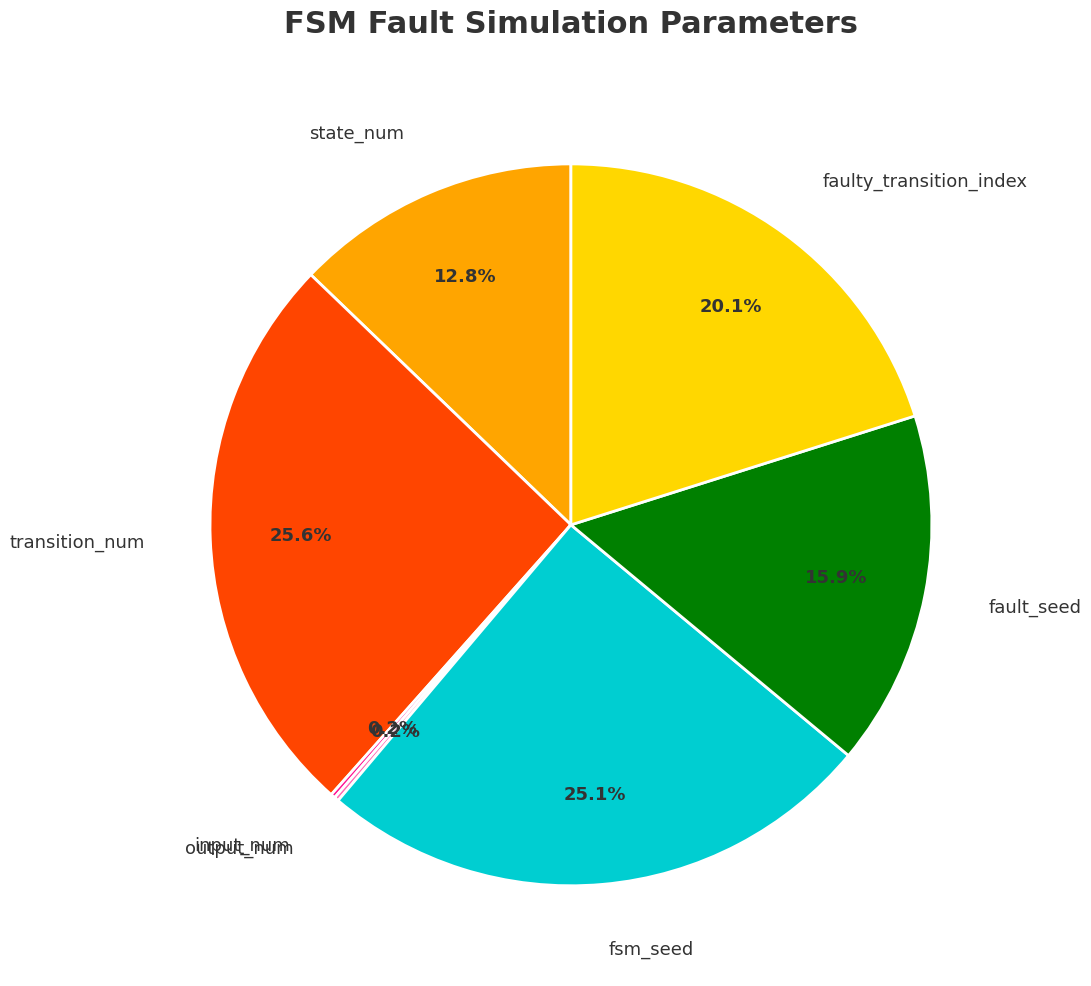

Is there a majority slice in this chart?

No